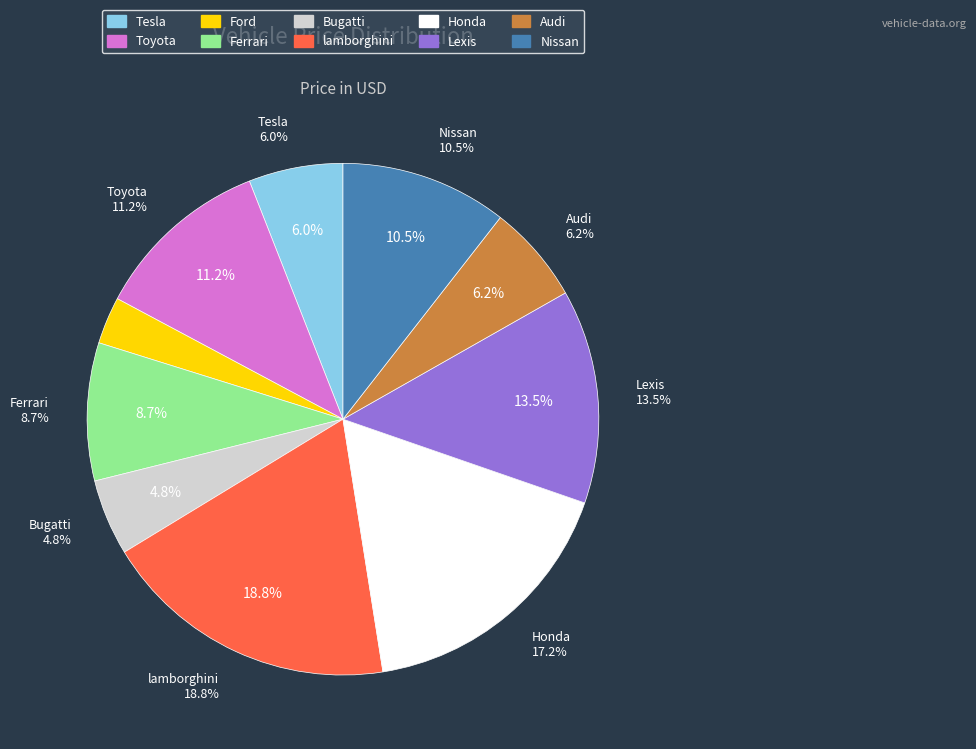

To the nearest percent, what percentage of the pie is Ford?

3%